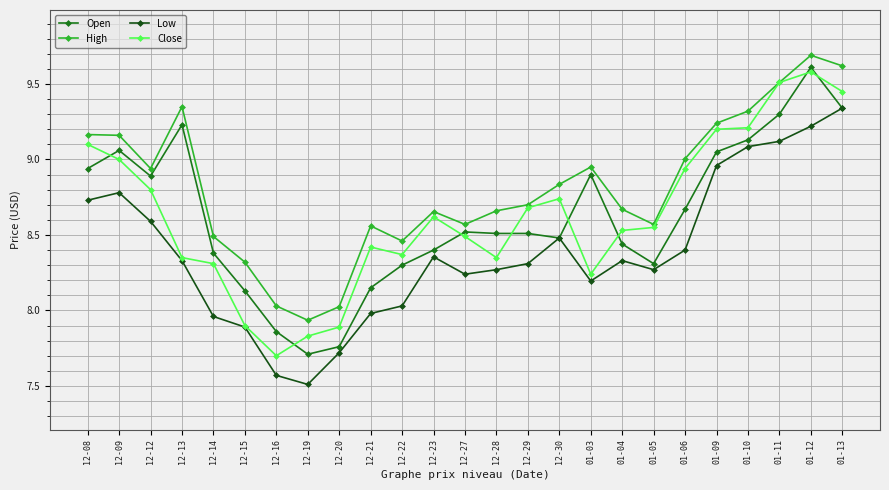

What is the spread (max minus min) of values at 01-04?

0.3